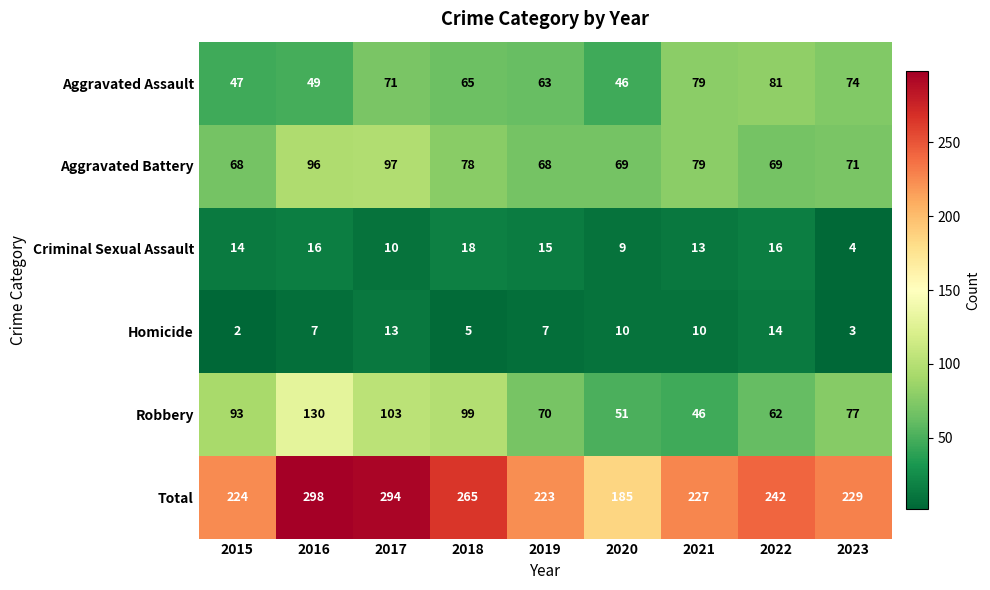

What is the sum of the Robbery values at 2023 and 2018?

176